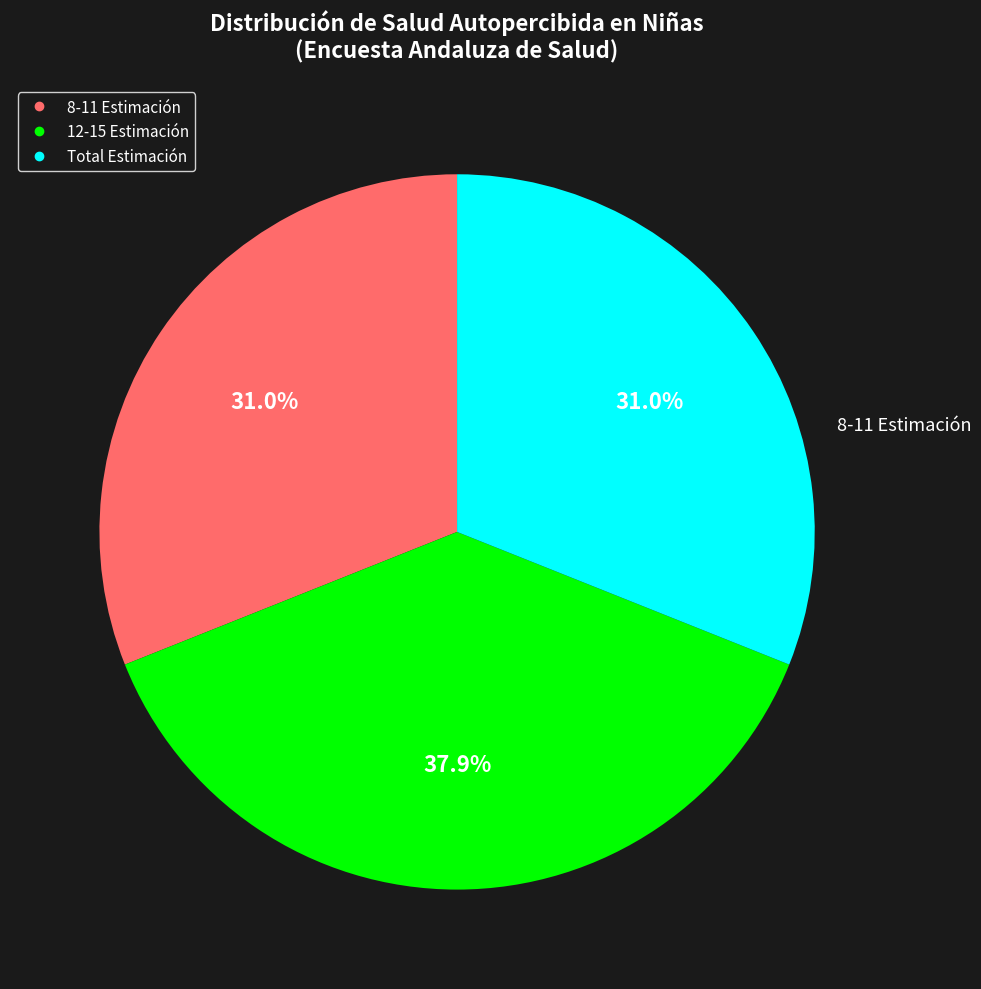

Which category has the biggest portion of the pie?

12-15 Estimación